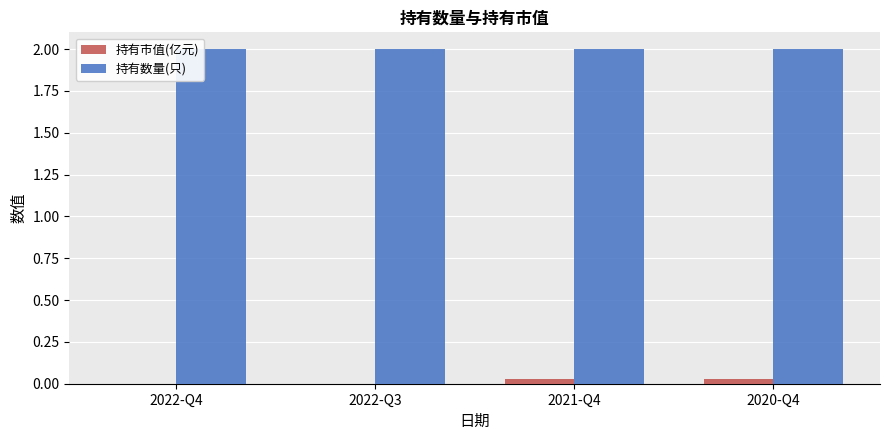

Which series has the largest total across all categories?

持有数量(只)